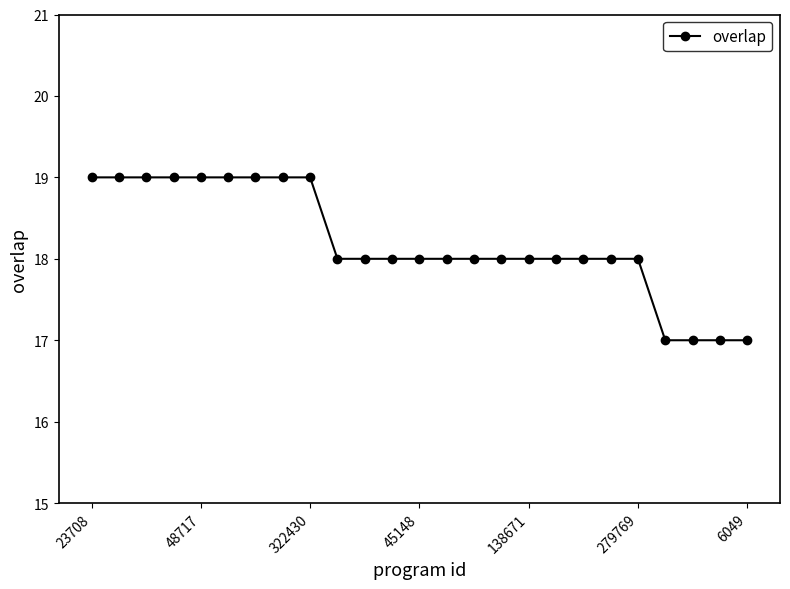

What is the minimum value shown in the chart?

17